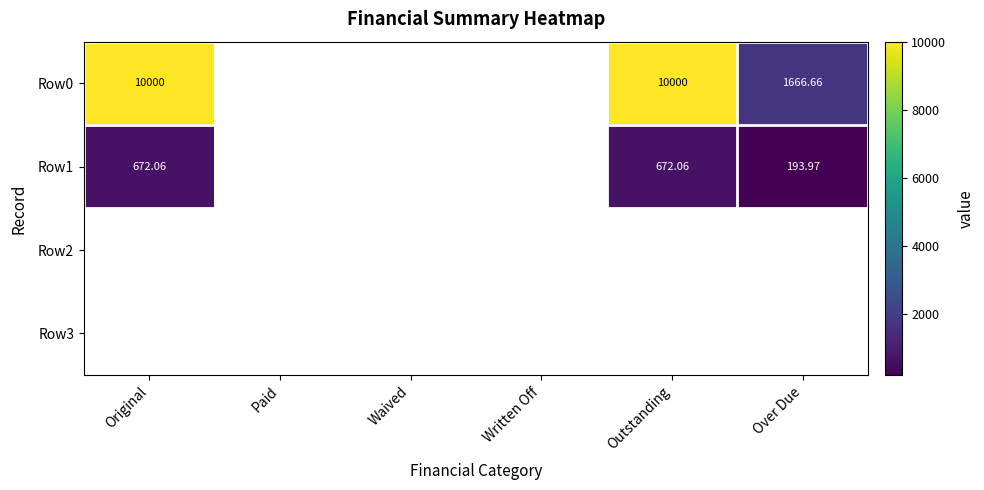

The Row0 series shows 14072.1 at Original. True or false?

False